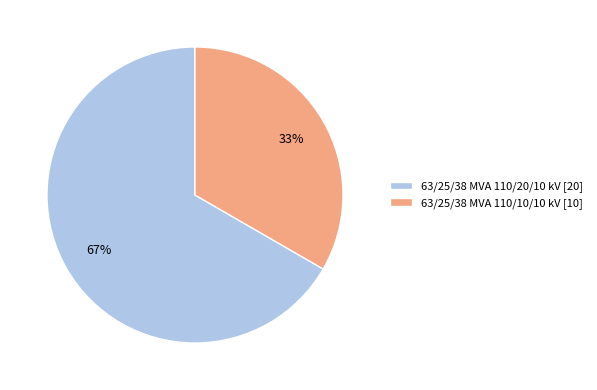

Is it true that 63/25/38 MVA 110/10/10 kV is 25% of the pie?

False